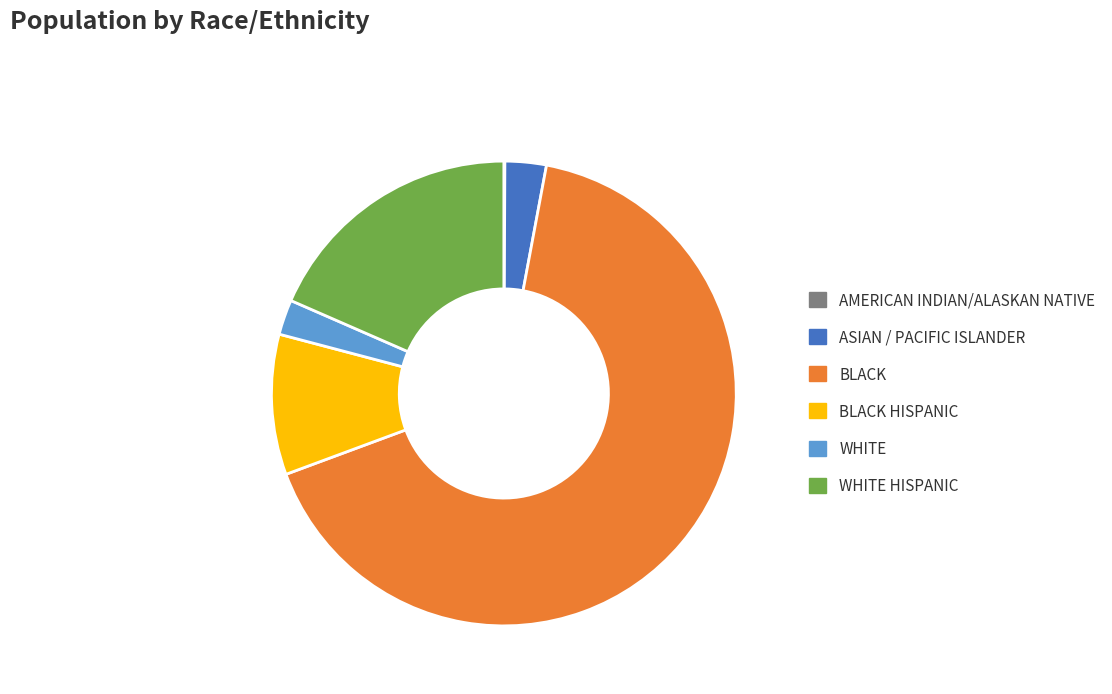

What is the largest slice in the pie chart?

BLACK